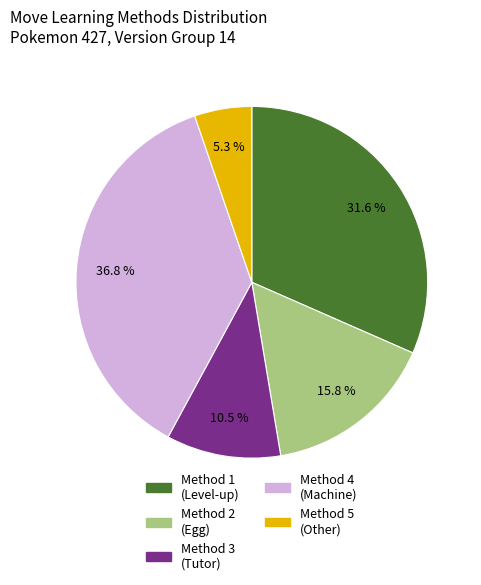

Is the sum of Method 2 (Egg) and Method 5 (Other) greater than half?

No